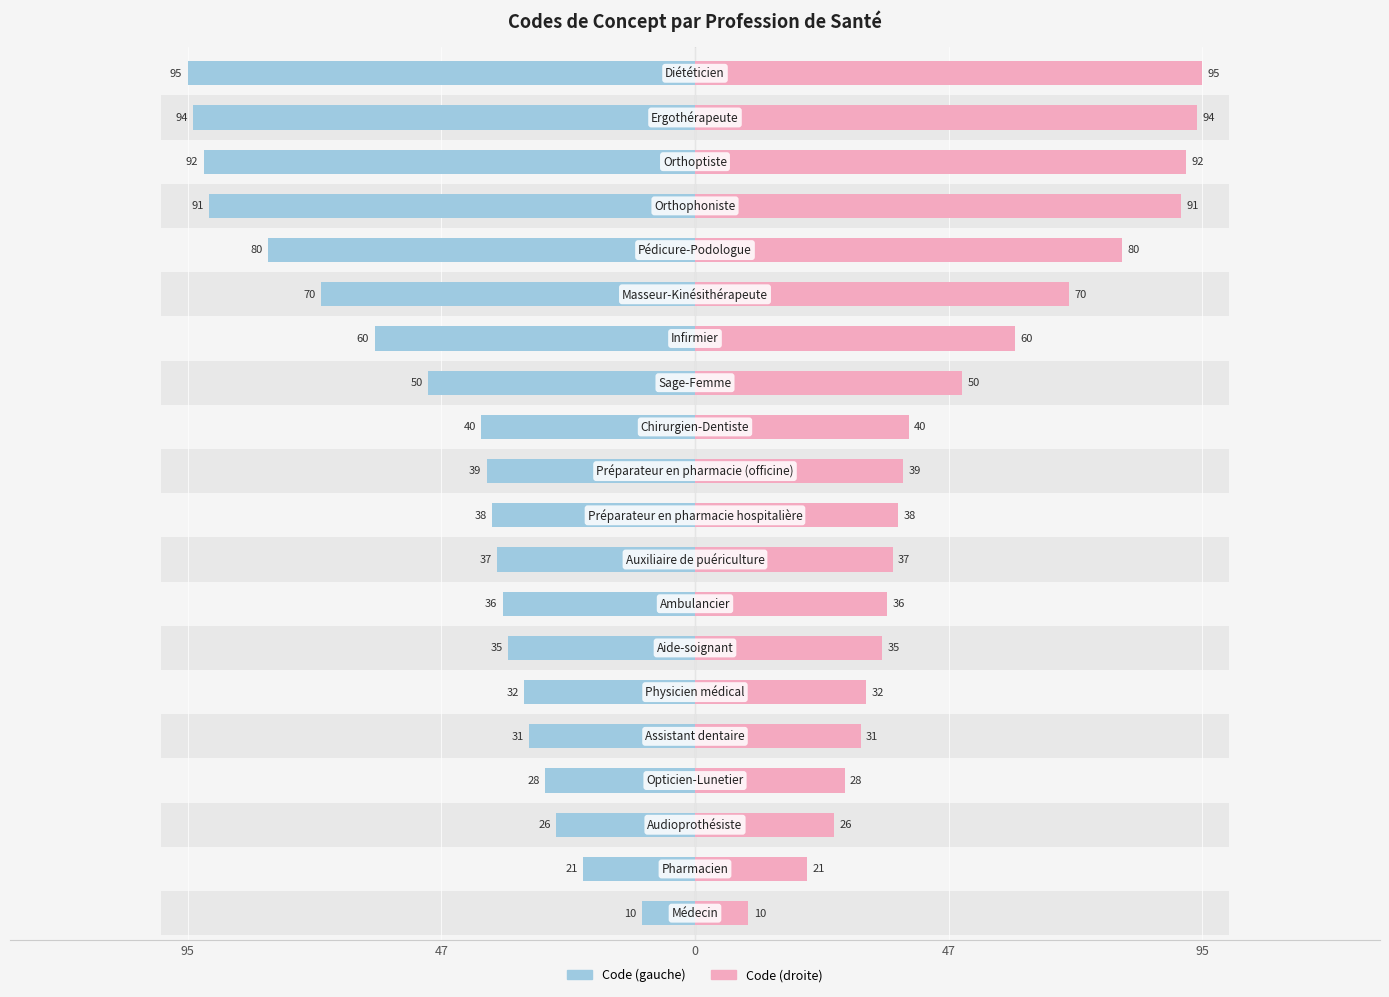

What are all the series names shown in the legend?

Code (gauche), Code (droite)